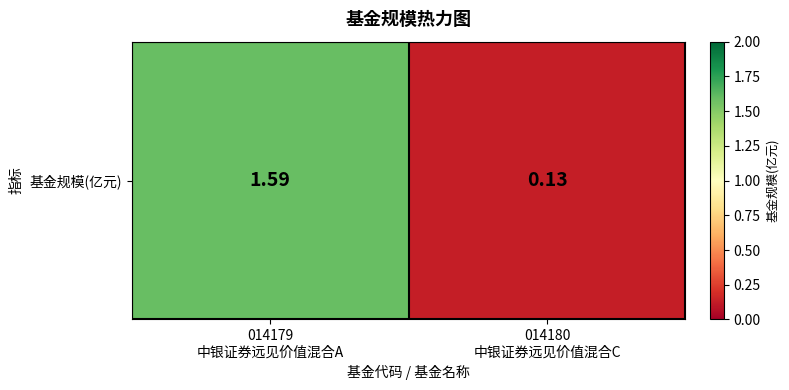

At which category does the chart reach its peak across all series?

014179
中银证券远见价值混合A